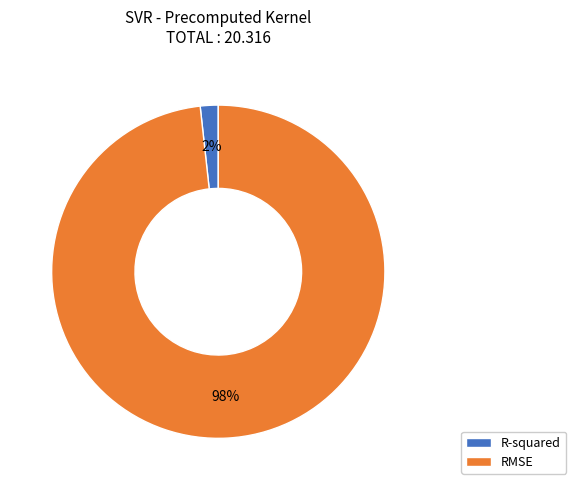

Is the sum of RMSE and R-squared greater than half?

Yes